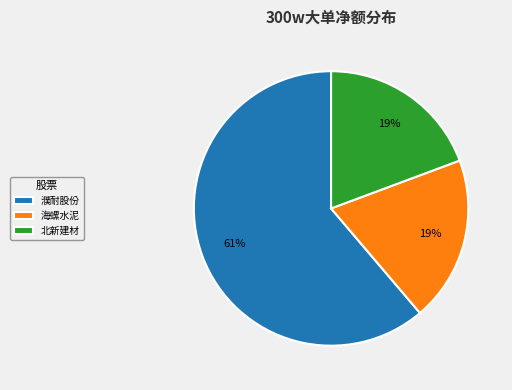

Is it true that 海螺水泥 is 19% of the pie?

True